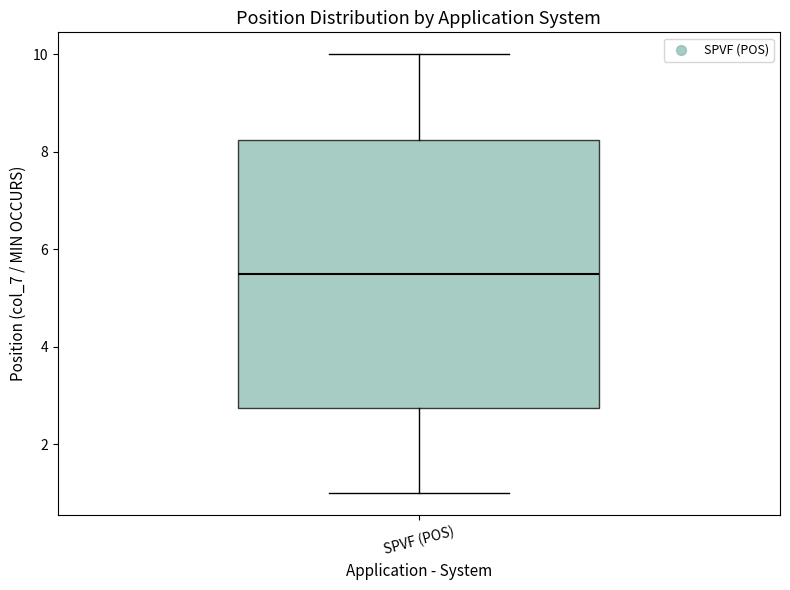

Read this box plot against the y-axis: the position of the median line, the range covered by the box, and the ends of both whiskers. The values are not printed on the chart, so give them approximately, as read against the axis.

median 5.6, box 2.8 to 8.2, whiskers 1.0 to 10.0